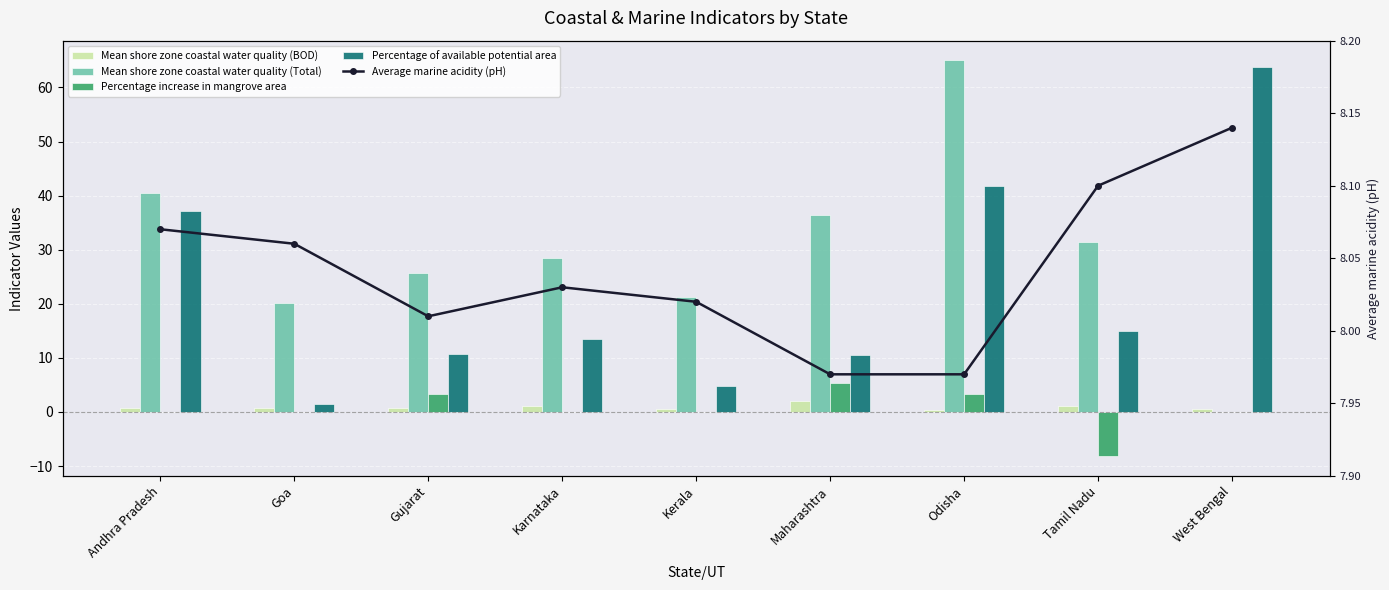

Which category has the highest value in the Percentage increase in mangrove area series?

Maharashtra